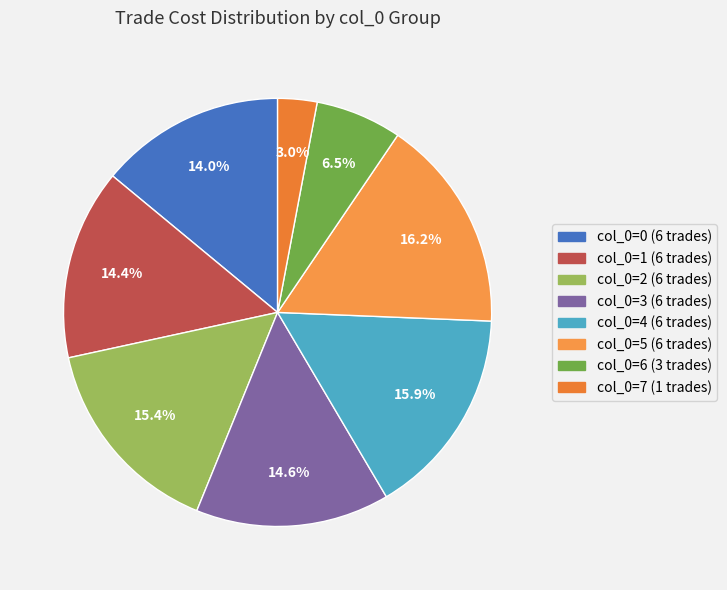

To the nearest percent, what is the average slice percentage?

12%